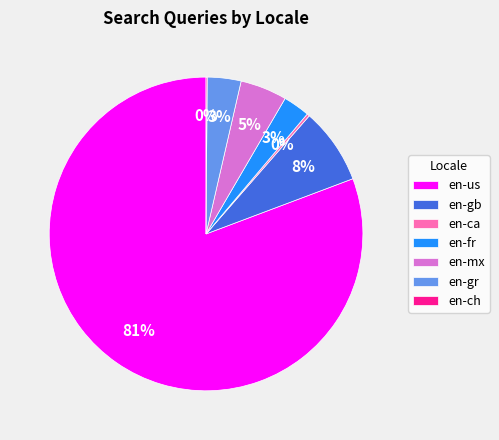

Does en-us represent more than half of the total?

Yes